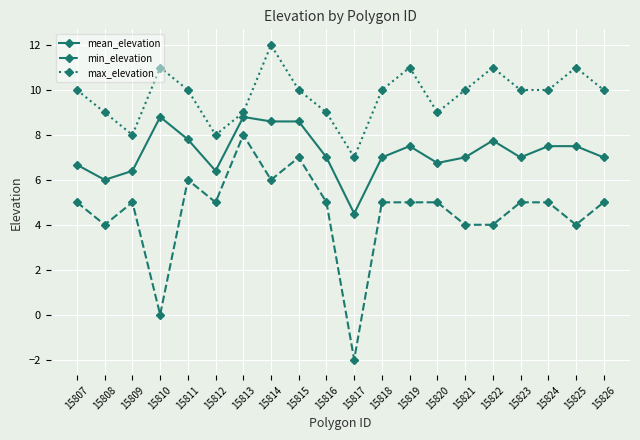

Reading left to right, what are all the values shown in this chart?

mean_elevation: 15807=6.7	15808=6.0	15809=6.4	15810=8.8	15811=7.8	15812=6.4	15813=8.8	15814=8.6	15815=8.6	15816=7.0	15817=4.5	15818=7.0	15819=7.5	15820=6.8	15821=7.0	15822=7.8	15823=7.0	15824=7.5	15825=7.5	15826=7.0
min_elevation: 15807=5.0	15808=4.0	15809=5.0	15810=0.0	15811=6.0	15812=5.0	15813=8.0	15814=6.0	15815=7.0	15816=5.0	15817=-2.0	15818=5.0	15819=5.0	15820=5.0	15821=4.0	15822=4.0	15823=5.0	15824=5.0	15825=4.0	15826=5.0
max_elevation: 15807=10.0	15808=9.0	15809=8.0	15810=11.0	15811=10.0	15812=8.0	15813=9.0	15814=12.0	15815=10.0	15816=9.0	15817=7.0	15818=10.0	15819=11.0	15820=9.0	15821=10.0	15822=11.0	15823=10.0	15824=10.0	15825=11.0	15826=10.0